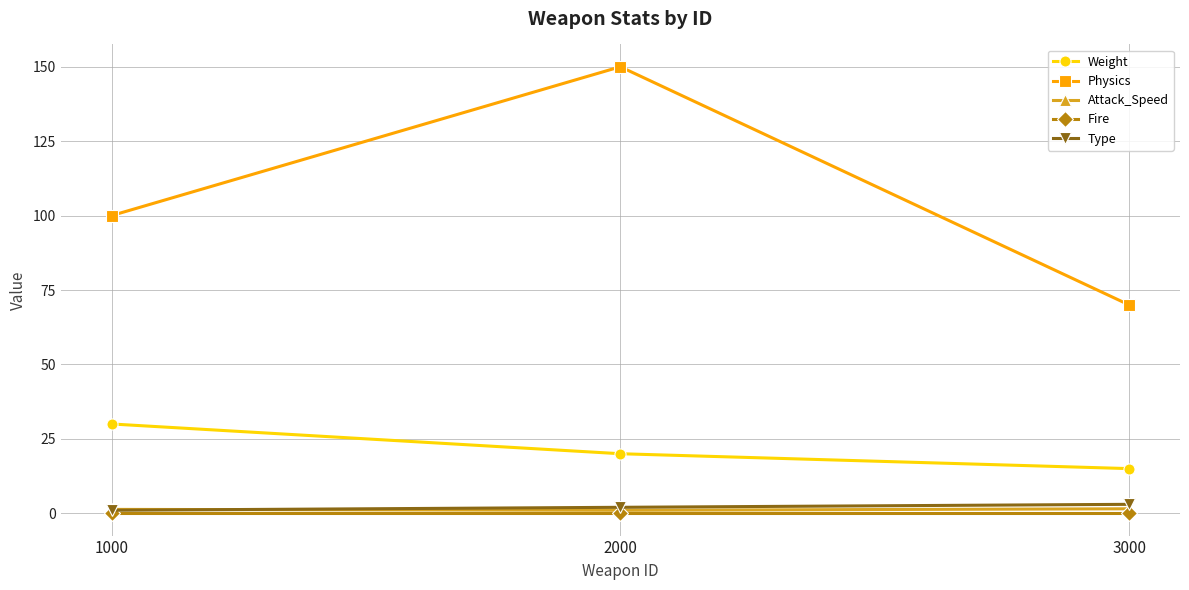

How many lines are shown in the chart?

5